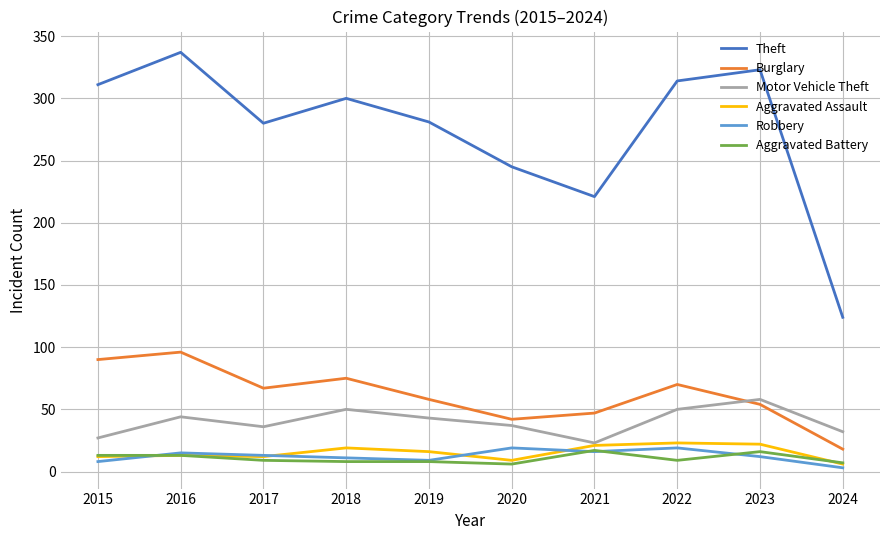

What is the difference between the maximum and minimum values in the Motor Vehicle Theft series?

35